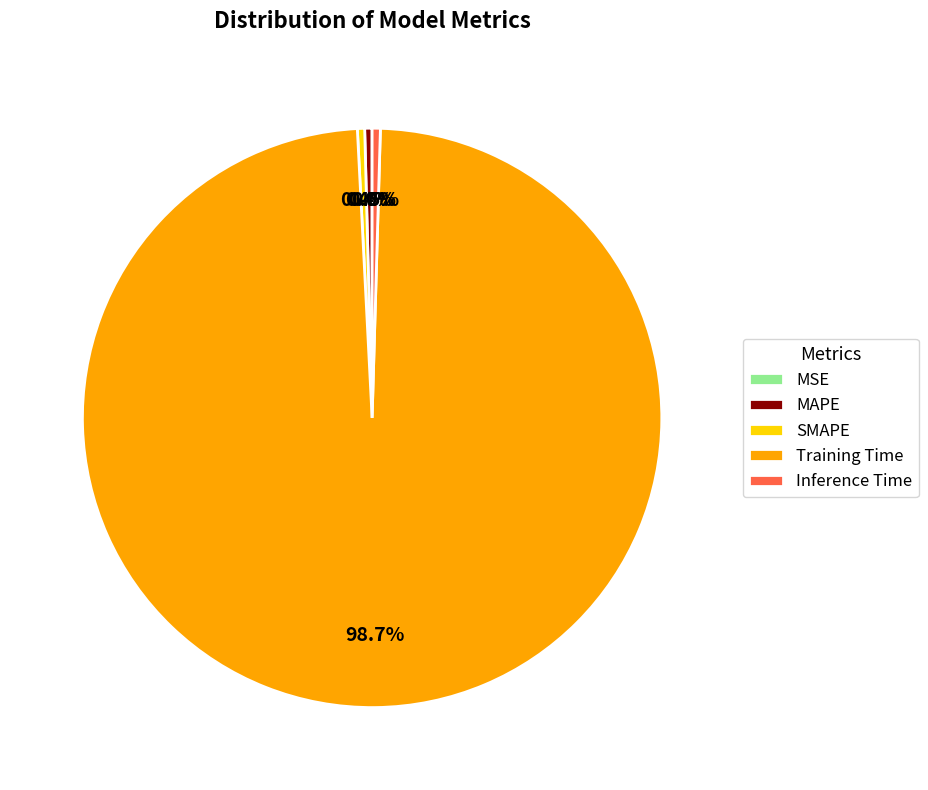

What percentage do MAPE and Training Time together represent?

99.1%